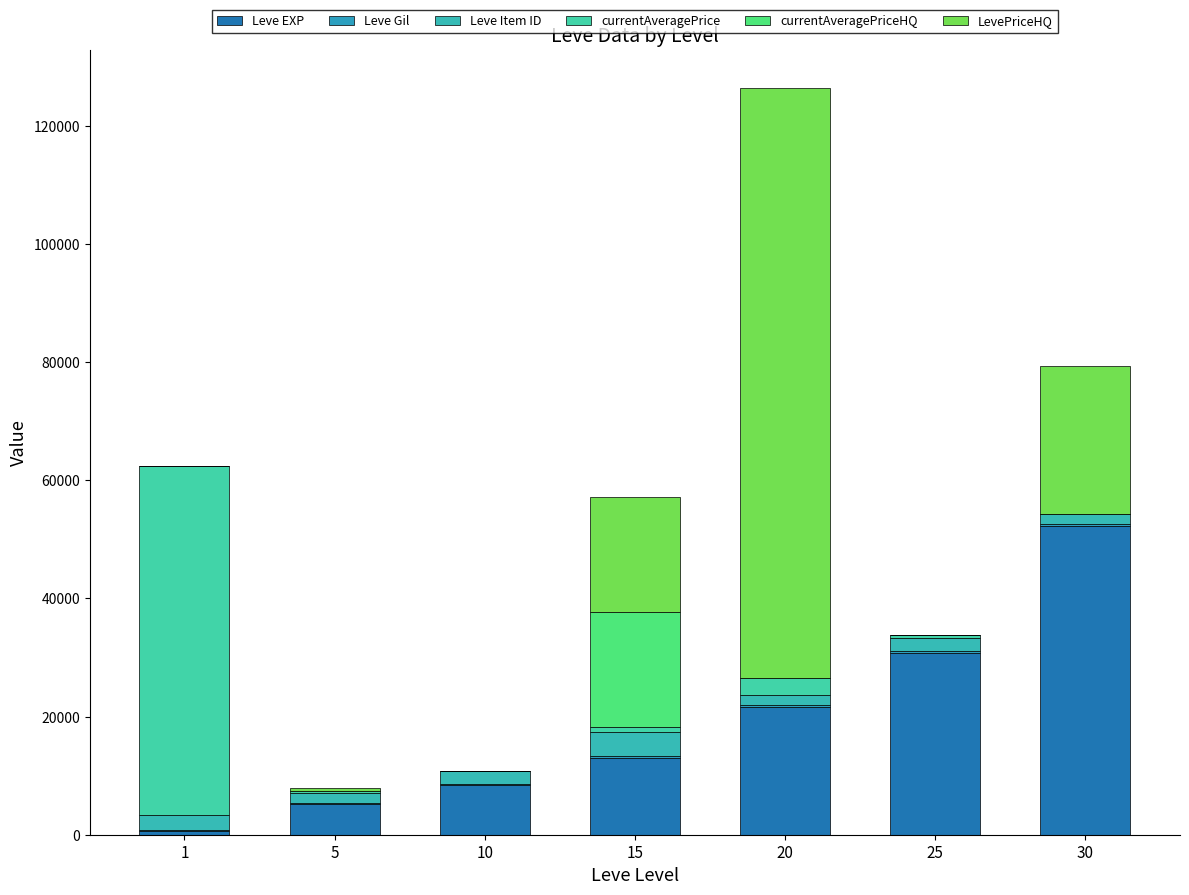

Does the chart contain stacked bars?

Yes